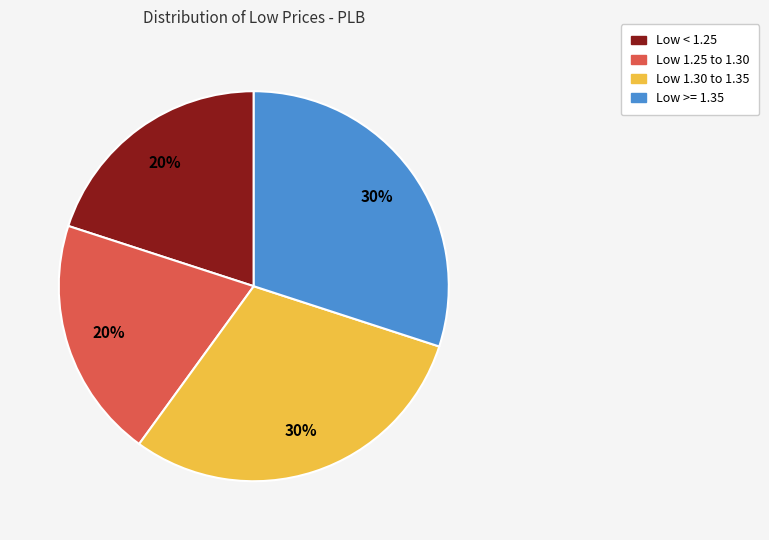

True or false: Low 1.25 to 1.30 accounts for 34% of the total.

False